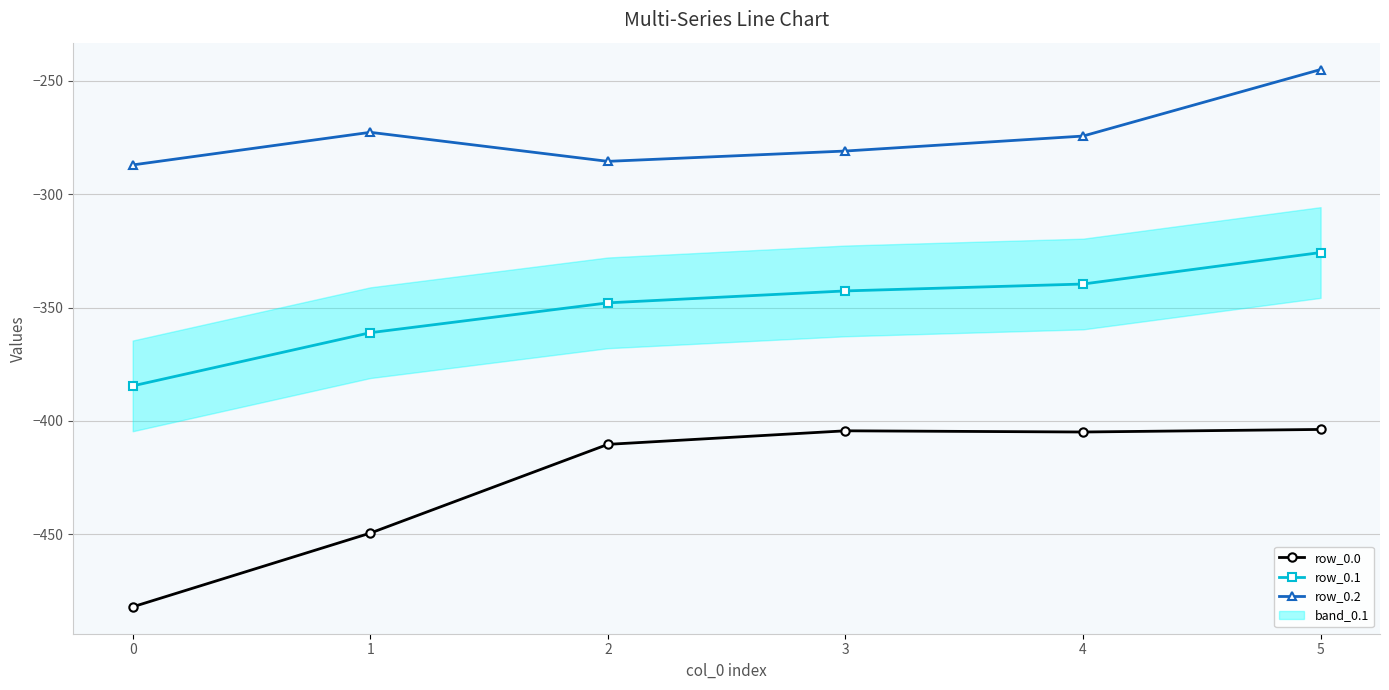

Where does the row_0.1 series first go above -342?

4